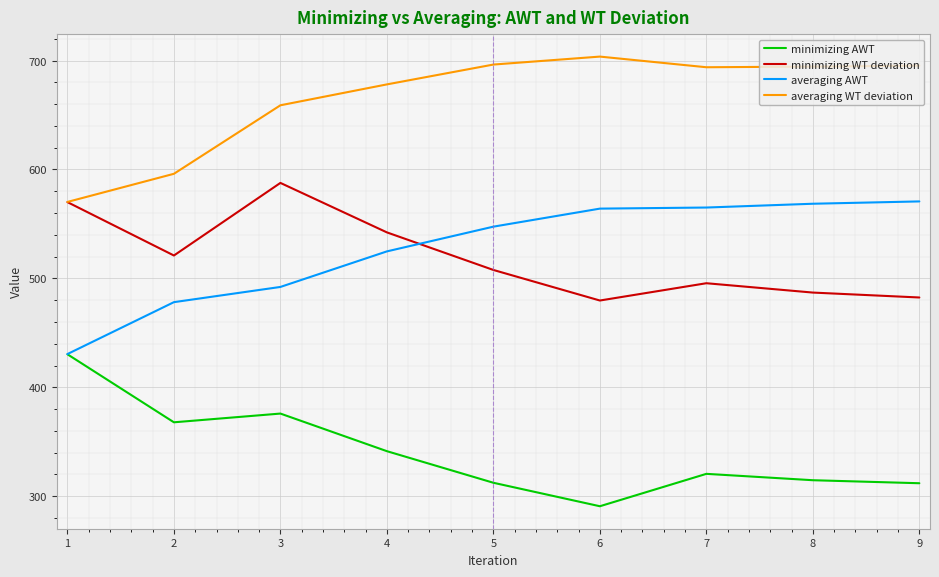

What is the minimum value shown in the chart?

290.8